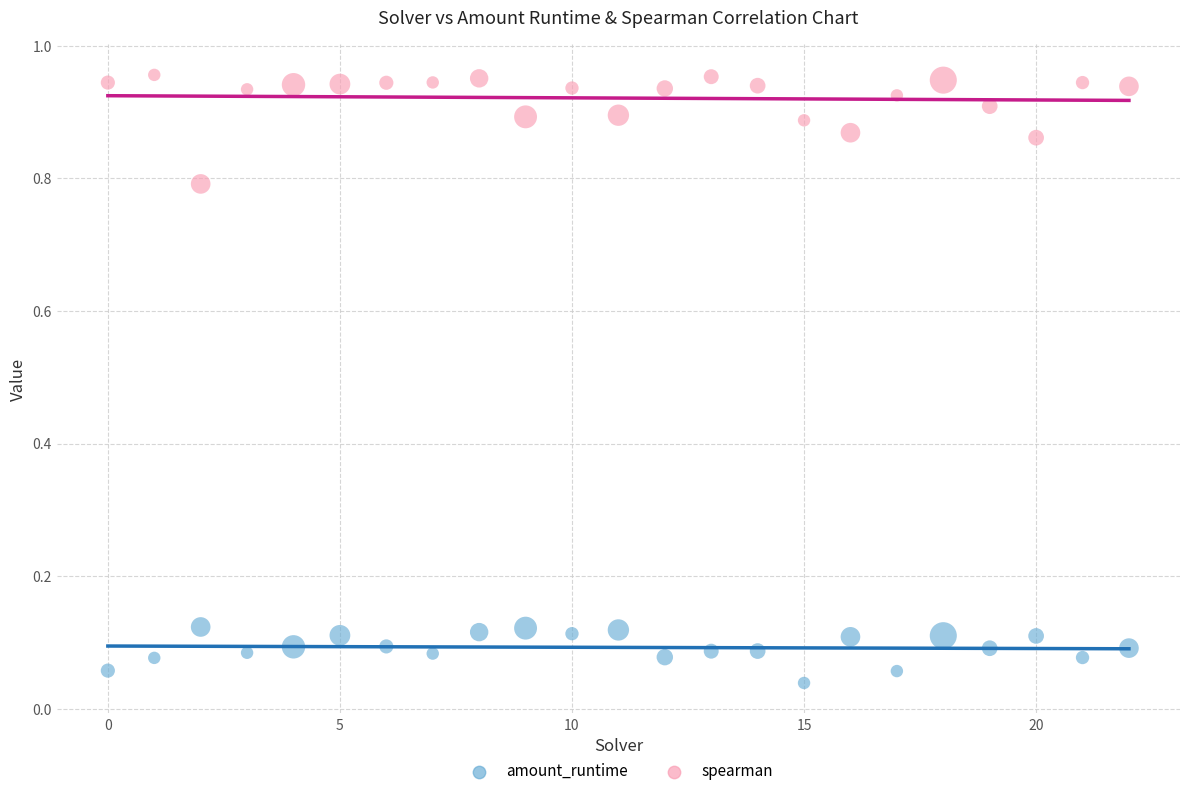

In the spearman series, what Y value is closest to 0?

0.8